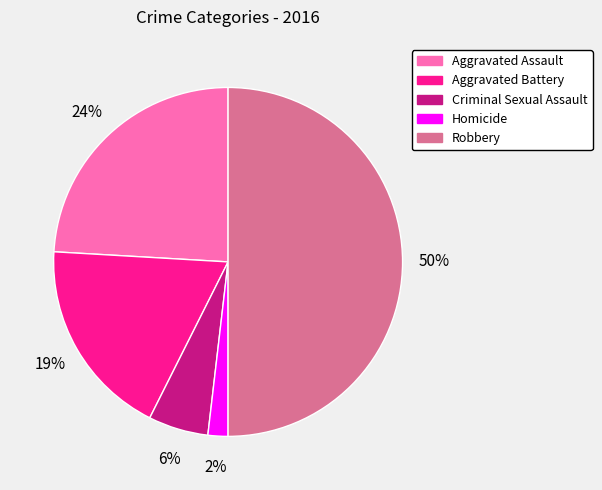

What is the largest slice in the pie chart?

Robbery